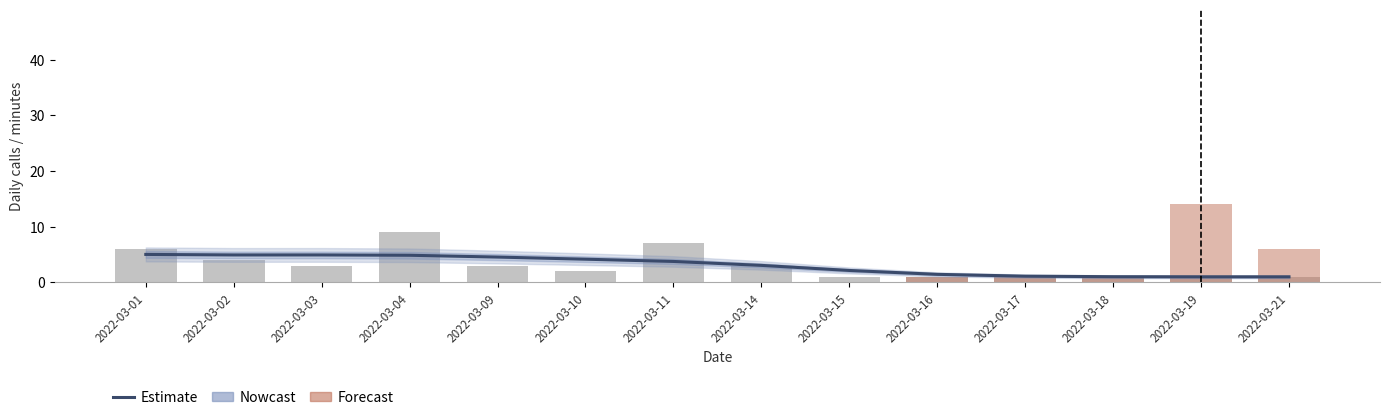

What is the sum of all values?

43